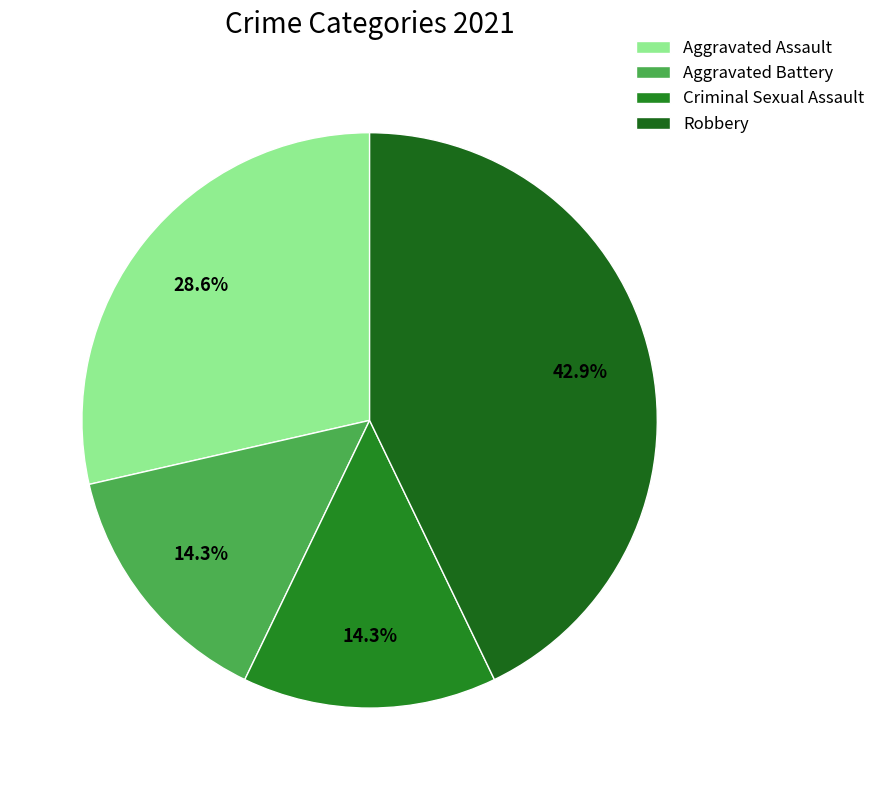

Is there a majority slice in this chart?

No